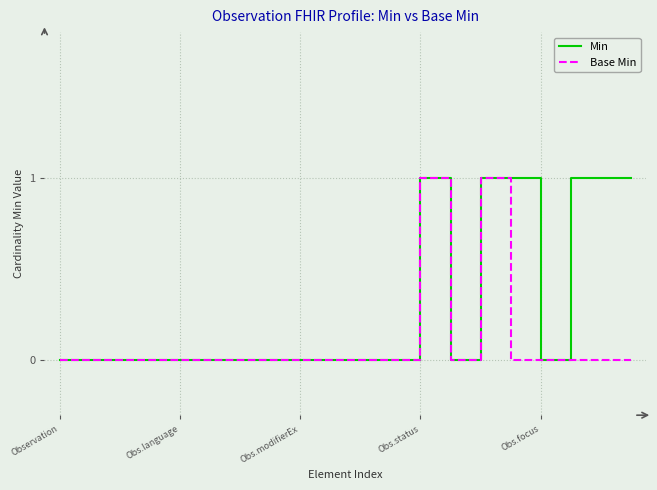

List the series in order of their overall mean, highest first.

Min, Base Min